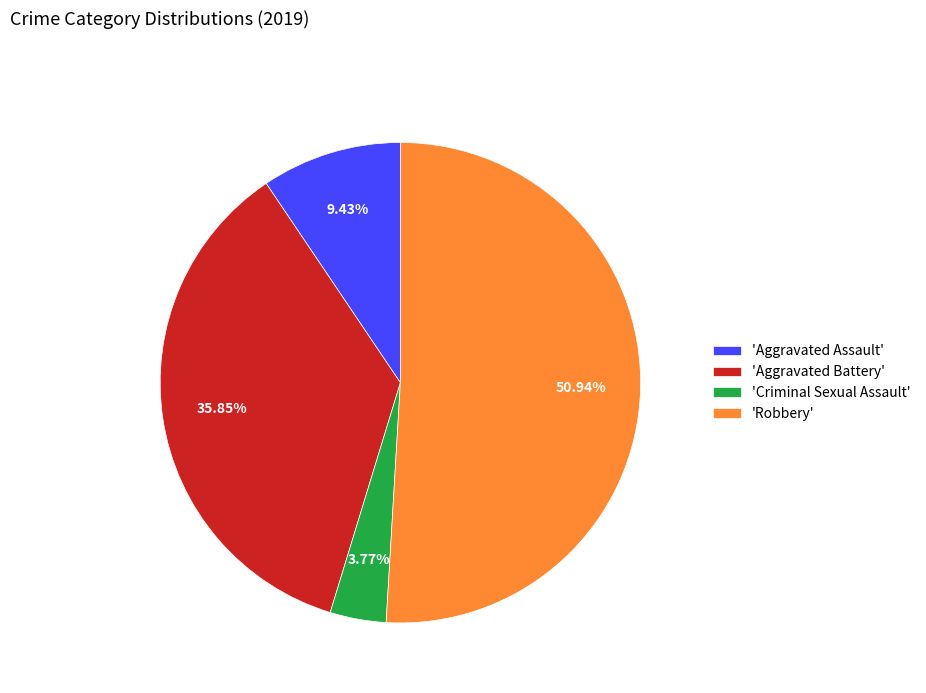

Count the number of slices in the pie.

4